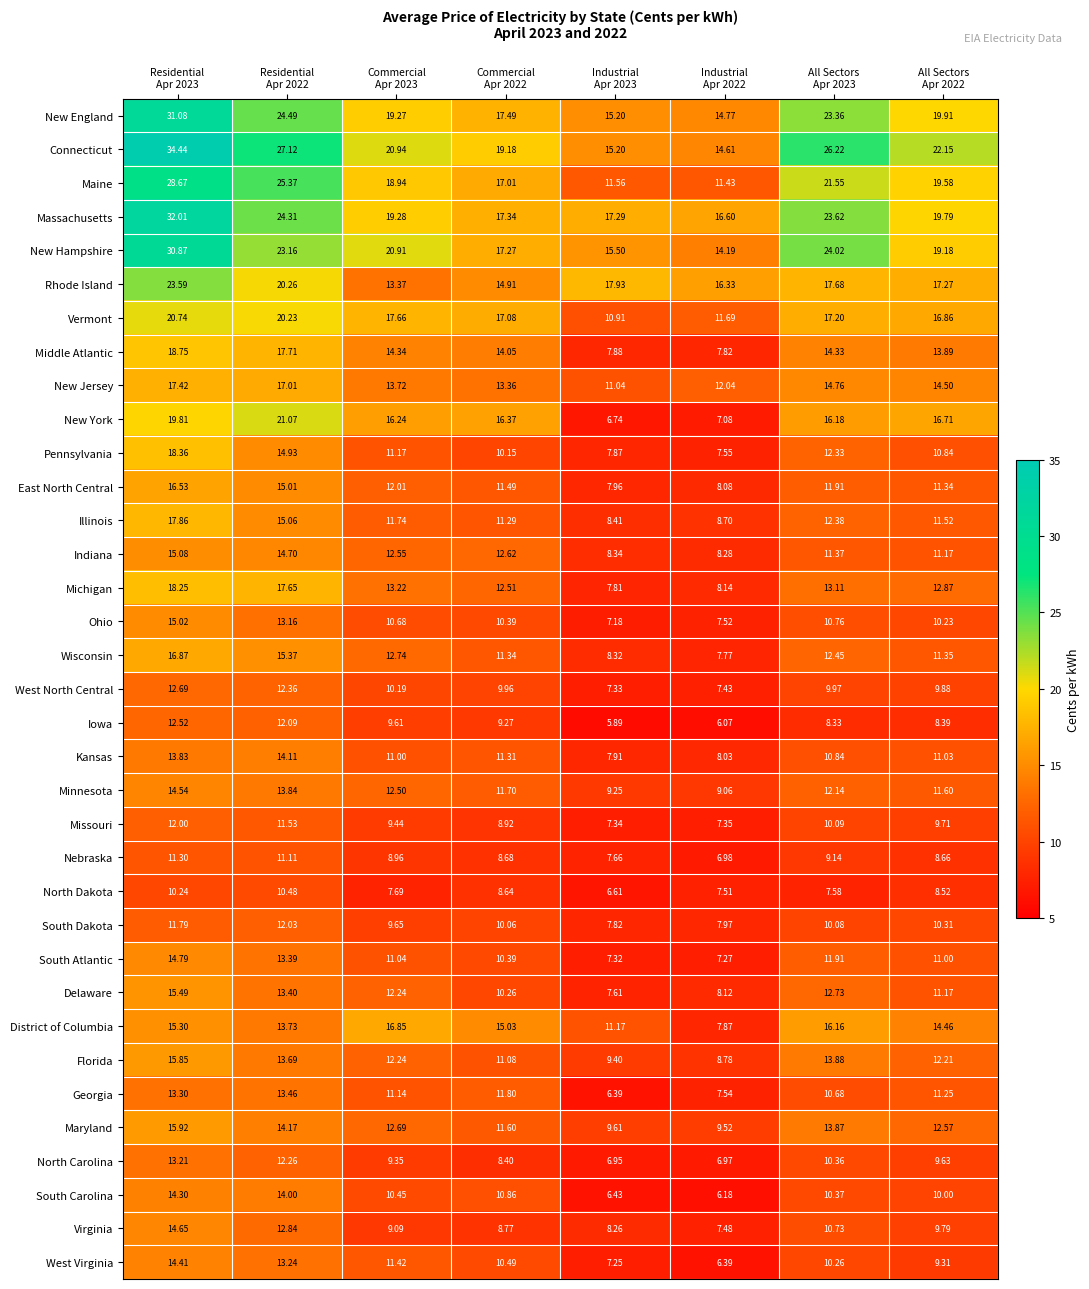

List the series in order of their peak value, highest first.

Connecticut, Massachusetts, New England, New Hampshire, Maine, Rhode Island, New York, Vermont, Middle Atlantic, Pennsylvania, Michigan, Illinois, New Jersey, Wisconsin, District of Columbia, East North Central, Maryland, Florida, Delaware, Indiana, Ohio, South Atlantic, Virginia, Minnesota, West Virginia, South Carolina, Kansas, Georgia, North Carolina, West North Central, Iowa, South Dakota, Missouri, Nebraska, North Dakota